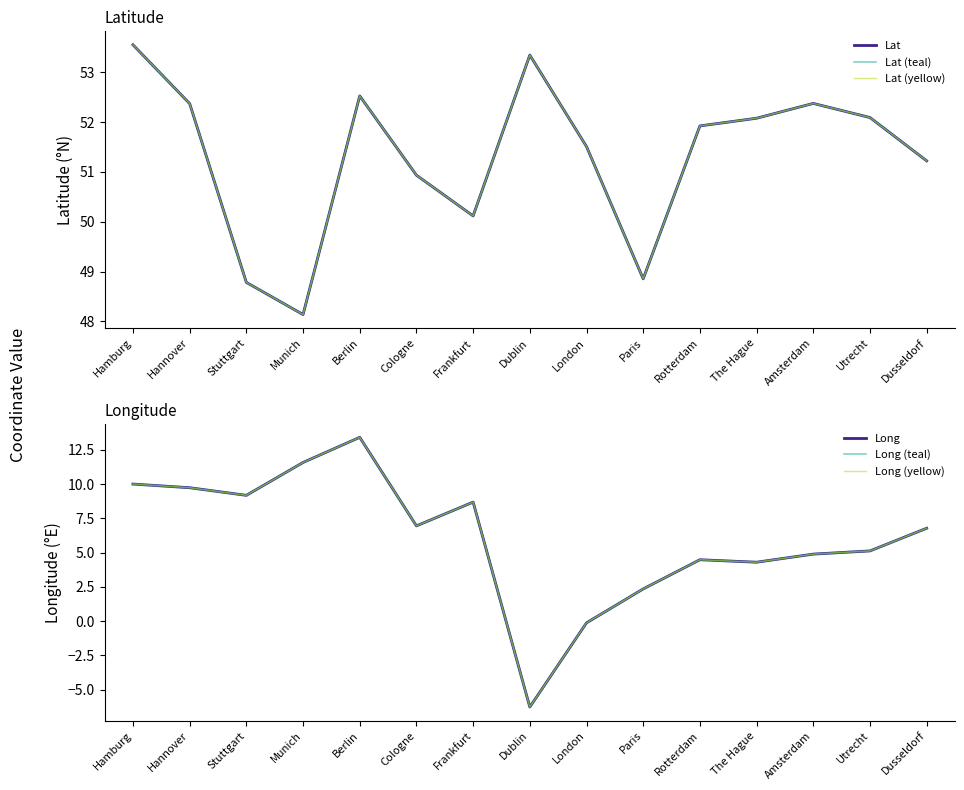

True or false: Lat and Long intersect in this chart.

False